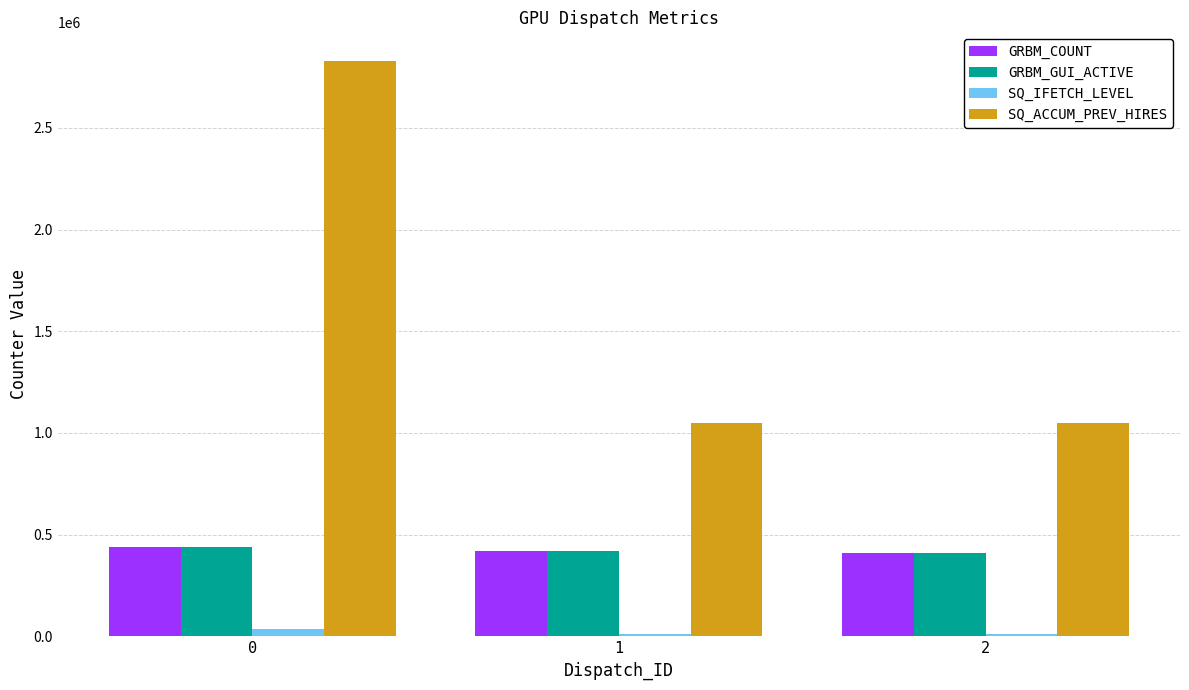

What is the maximum value shown in the chart?

2828084